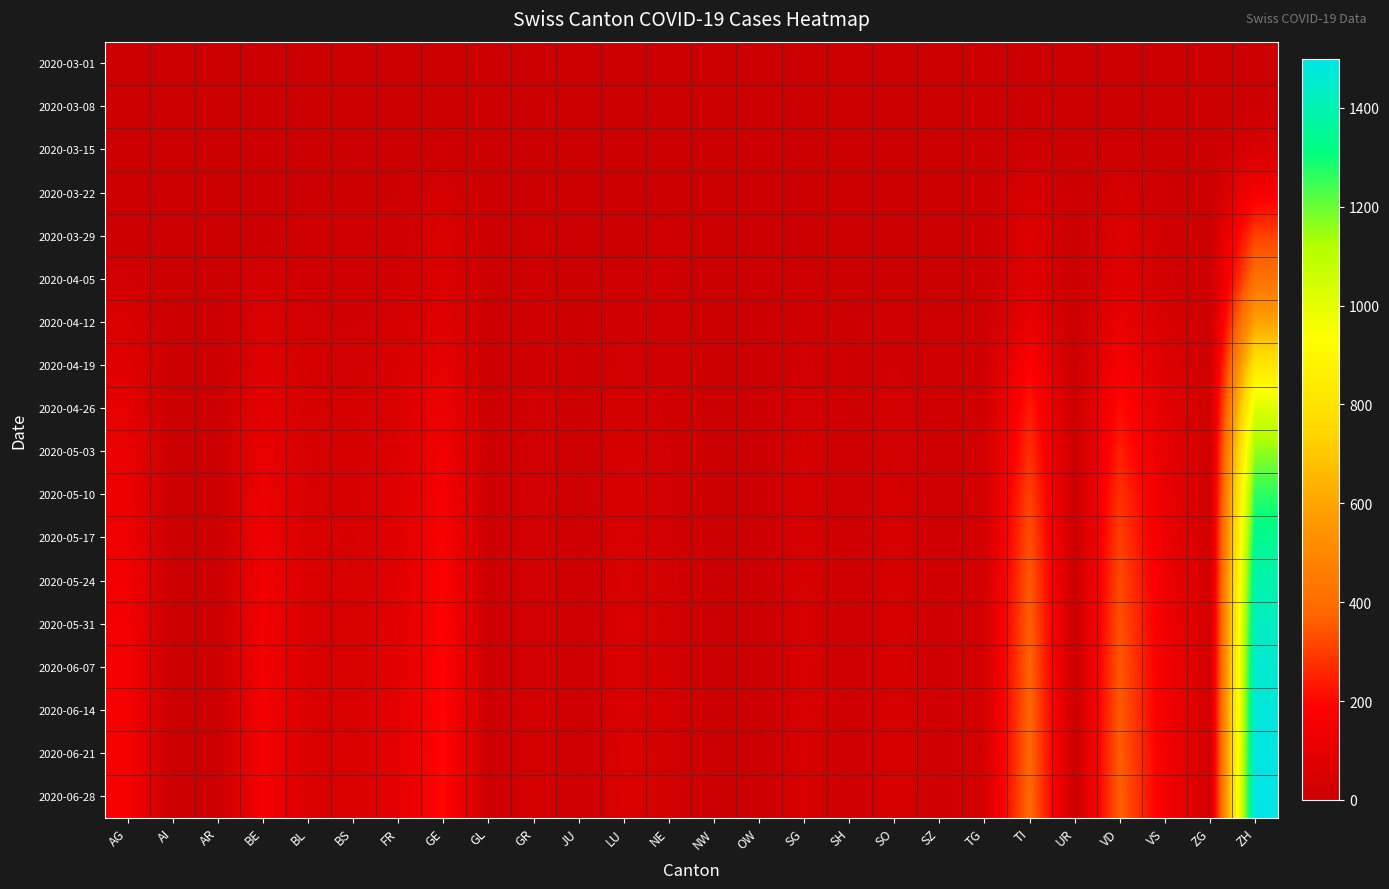

Reading left to right, what are all the values shown in this chart?

2020-03-01: AG=0	AI=0	AR=0	BE=0	BL=0	BS=0	FR=0	GE=0	GL=0	GR=0	JU=0	LU=0	NE=0	NW=0	OW=0	SG=0	SH=0	SO=0	SZ=0	TG=0	TI=0	UR=0	VD=0	VS=0	ZG=0	ZH=0
2020-03-08: AG=0	AI=0	AR=0	BE=0	BL=2	BS=1	FR=0	GE=0	GL=0	GR=0	JU=0	LU=0	NE=0	NW=0	OW=0	SG=0	SH=0	SO=0	SZ=0	TG=0	TI=0	UR=0	VD=3	VS=1	ZG=0	ZH=7
2020-03-15: AG=0	AI=0	AR=0	BE=0	BL=2	BS=7	FR=0	GE=12	GL=0	GR=0	JU=0	LU=0	NE=0	NW=0	OW=0	SG=0	SH=0	SO=0	SZ=0	TG=0	TI=16	UR=0	VD=13	VS=1	ZG=0	ZH=51
2020-03-22: AG=0	AI=0	AR=0	BE=0	BL=7	BS=7	FR=8	GE=36	GL=0	GR=3	JU=2	LU=0	NE=0	NW=0	OW=0	SG=0	SH=0	SO=0	SZ=0	TG=0	TI=46	UR=0	VD=36	VS=11	ZG=0	ZH=160
2020-03-29: AG=0	AI=0	AR=0	BE=0	BL=15	BS=12	FR=13	GE=59	GL=0	GR=11	JU=5	LU=0	NE=16	NW=0	OW=0	SG=0	SH=1	SO=0	SZ=0	TG=0	TI=69	UR=0	VD=69	VS=22	ZG=5	ZH=309
2020-04-05: AG=27	AI=0	AR=0	BE=35	BL=19	BS=15	FR=21	GE=61	GL=0	GR=10	JU=3	LU=12	NE=10	NW=2	OW=0	SG=13	SH=3	SO=0	SZ=0	TG=0	TI=72	UR=0	VD=77	VS=28	ZG=7	ZH=415
2020-04-12: AG=53	AI=0	AR=0	BE=56	BL=26	BS=22	FR=32	GE=76	GL=4	GR=18	JU=5	LU=23	NE=14	NW=3	OW=2	SG=22	SH=5	SO=19	SZ=10	TG=14	TI=107	UR=0	VD=115	VS=47	ZG=10	ZH=593
2020-04-19: AG=76	AI=0	AR=0	BE=77	BL=33	BS=28	FR=46	GE=103	GL=4	GR=23	JU=7	LU=30	NE=18	NW=3	OW=2	SG=28	SH=7	SO=25	SZ=12	TG=19	TI=189	UR=0	VD=165	VS=66	ZG=13	ZH=820
2020-04-26: AG=99	AI=0	AR=0	BE=95	BL=38	BS=31	FR=56	GE=125	GL=4	GR=26	JU=7	LU=35	NE=21	NW=3	OW=2	SG=33	SH=8	SO=30	SZ=14	TG=22	TI=237	UR=0	VD=208	VS=87	ZG=17	ZH=1019
2020-05-03: AG=115	AI=0	AR=0	BE=110	BL=44	BS=37	FR=64	GE=143	GL=5	GR=28	JU=7	LU=41	NE=24	NW=3	OW=2	SG=38	SH=9	SO=34	SZ=16	TG=26	TI=271	UR=0	VD=245	VS=101	ZG=20	ZH=1160
2020-05-10: AG=128	AI=0	AR=0	BE=123	BL=48	BS=42	FR=71	GE=161	GL=5	GR=30	JU=7	LU=45	NE=26	NW=3	OW=2	SG=42	SH=10	SO=38	SZ=17	TG=29	TI=309	UR=0	VD=279	VS=115	ZG=22	ZH=1267
2020-05-17: AG=138	AI=0	AR=0	BE=133	BL=52	BS=45	FR=77	GE=174	GL=5	GR=31	JU=7	LU=49	NE=28	NW=3	OW=2	SG=45	SH=10	SO=40	SZ=18	TG=31	TI=334	UR=0	VD=305	VS=126	ZG=24	ZH=1340
2020-05-24: AG=145	AI=0	AR=0	BE=140	BL=55	BS=47	FR=81	GE=183	GL=5	GR=32	JU=7	LU=51	NE=29	NW=3	OW=2	SG=47	SH=10	SO=42	SZ=18	TG=33	TI=352	UR=0	VD=323	VS=134	ZG=25	ZH=1393
2020-05-31: AG=150	AI=0	AR=0	BE=146	BL=57	BS=49	FR=85	GE=190	GL=5	GR=33	JU=7	LU=53	NE=30	NW=3	OW=2	SG=49	SH=11	SO=43	SZ=19	TG=34	TI=364	UR=0	VD=337	VS=140	ZG=26	ZH=1430
2020-06-07: AG=154	AI=0	AR=0	BE=150	BL=58	BS=50	FR=87	GE=196	GL=5	GR=33	JU=7	LU=55	NE=31	NW=3	OW=2	SG=50	SH=11	SO=44	SZ=19	TG=35	TI=373	UR=0	VD=348	VS=144	ZG=27	ZH=1459
2020-06-14: AG=157	AI=0	AR=0	BE=153	BL=59	BS=51	FR=89	GE=200	GL=5	GR=34	JU=7	LU=56	NE=31	NW=3	OW=2	SG=50	SH=11	SO=45	SZ=19	TG=35	TI=380	UR=0	VD=355	VS=147	ZG=27	ZH=1478
2020-06-21: AG=159	AI=0	AR=0	BE=155	BL=60	BS=52	FR=90	GE=203	GL=5	GR=34	JU=7	LU=57	NE=32	NW=3	OW=2	SG=51	SH=11	SO=45	SZ=19	TG=36	TI=385	UR=0	VD=360	VS=149	ZG=27	ZH=1490
2020-06-28: AG=160	AI=0	AR=0	BE=157	BL=60	BS=52	FR=91	GE=205	GL=5	GR=34	JU=7	LU=57	NE=32	NW=3	OW=2	SG=51	SH=11	SO=46	SZ=19	TG=36	TI=388	UR=0	VD=364	VS=150	ZG=28	ZH=1498